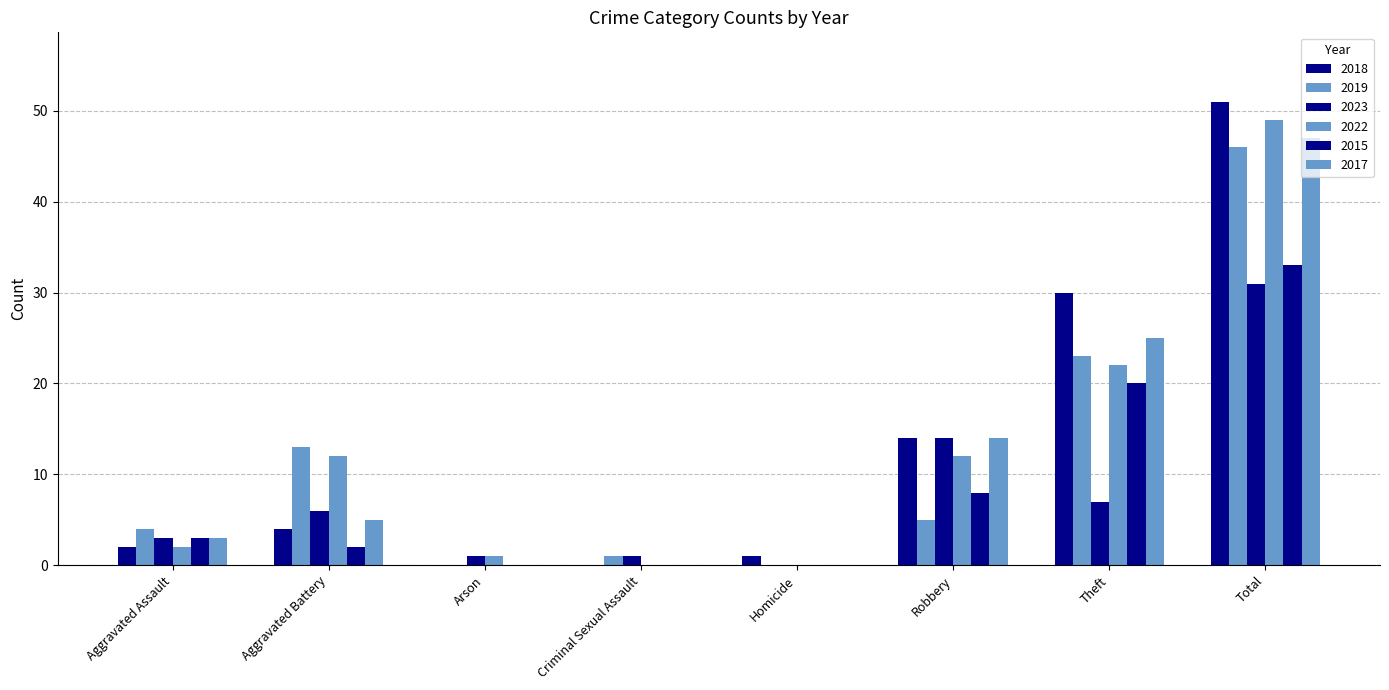

How many series are shown in this chart?

6